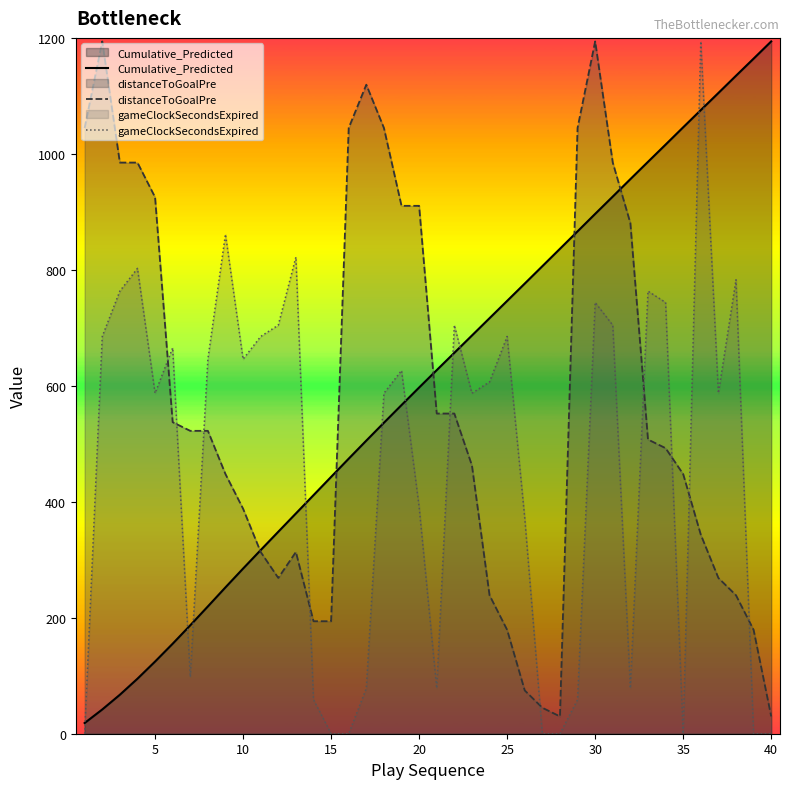

What is the approximate value of Cumulative_Predicted at 20?

597.1